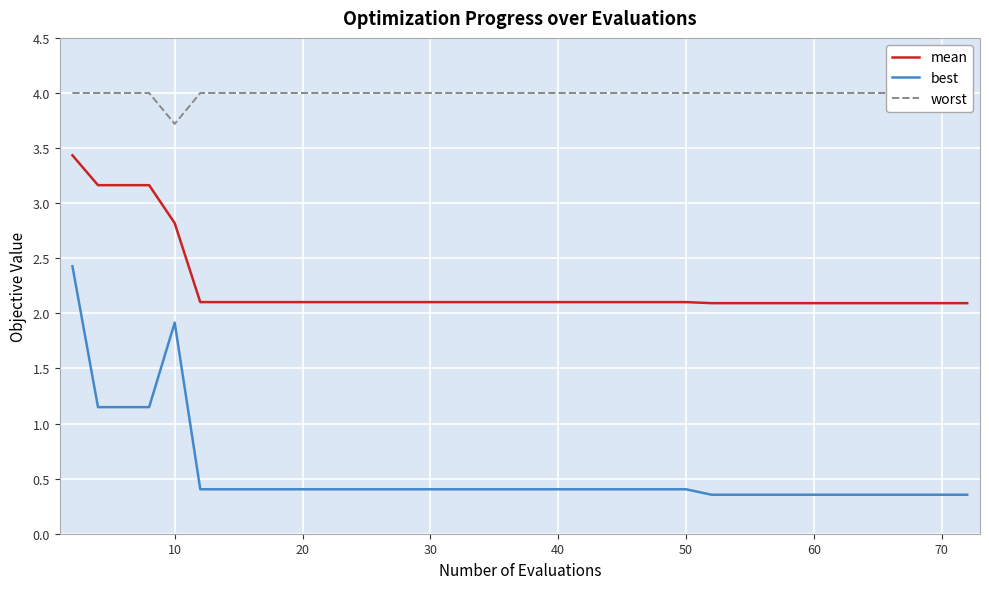

What is the minimum value for worst?

3.7